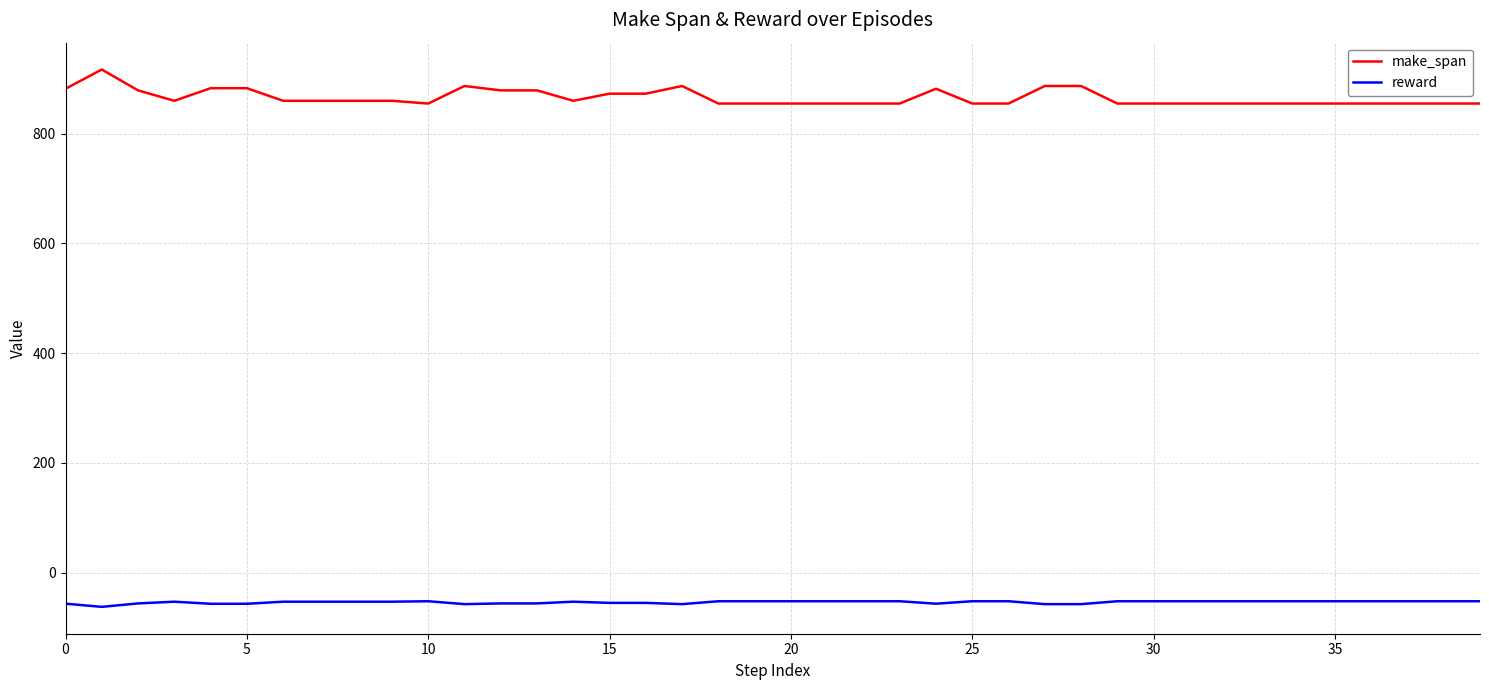

True or false: make_span and reward intersect in this chart.

False